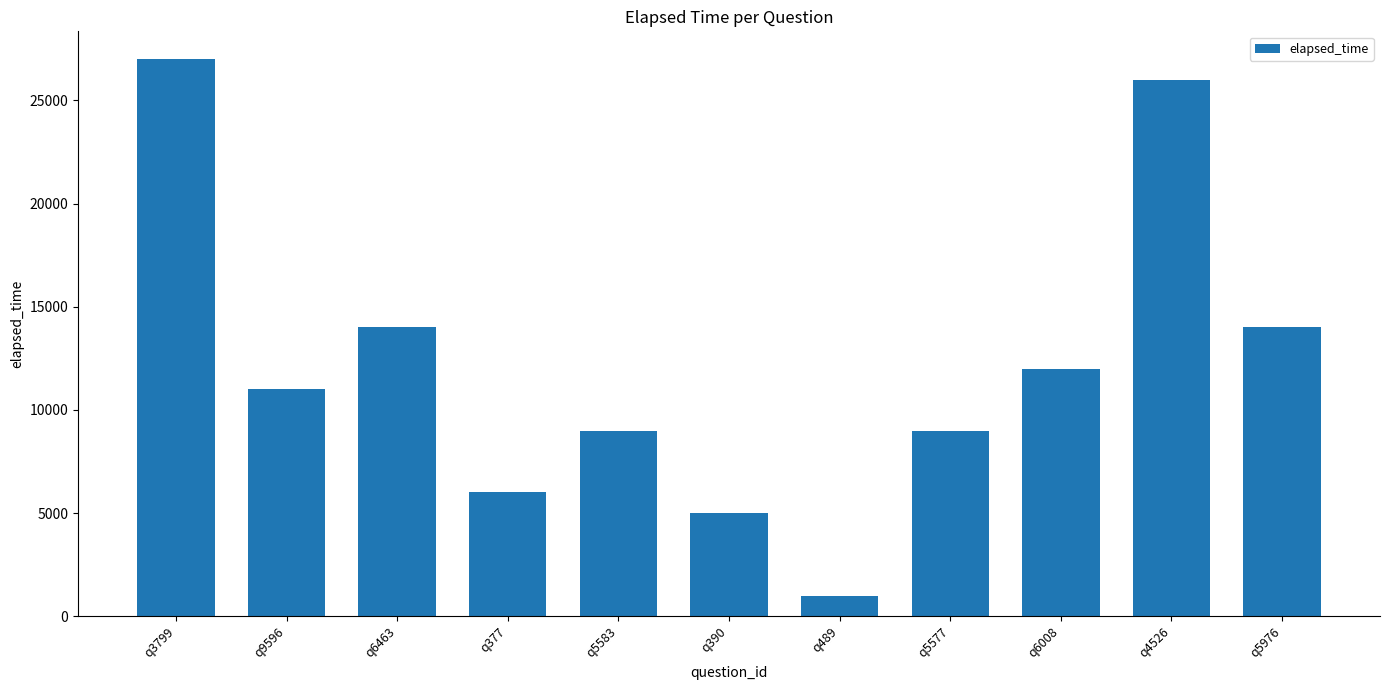

What is the difference between the maximum and minimum values?

26000